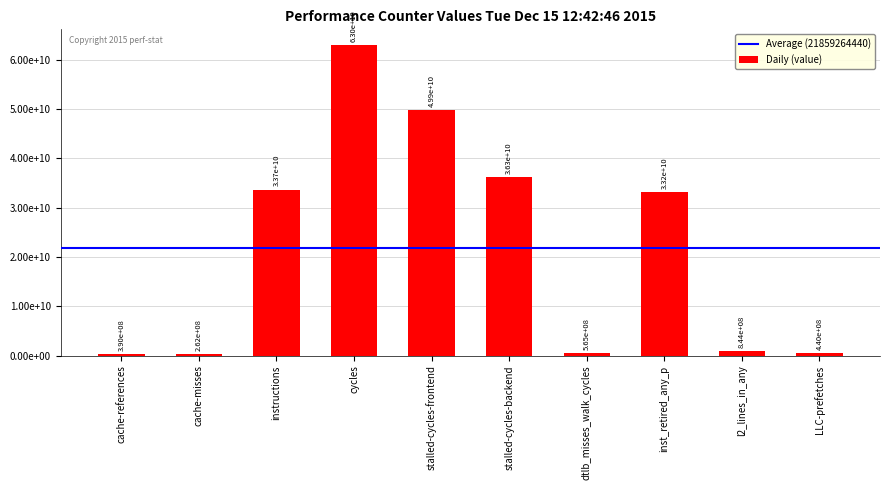

Rank the categories by value from highest to lowest.

cycles, stalled-cycles-frontend, stalled-cycles-backend, instructions, inst_retired_any_p, l2_lines_in_any, dtlb_misses_walk_cycles, LLC-prefetches, cache-references, cache-misses